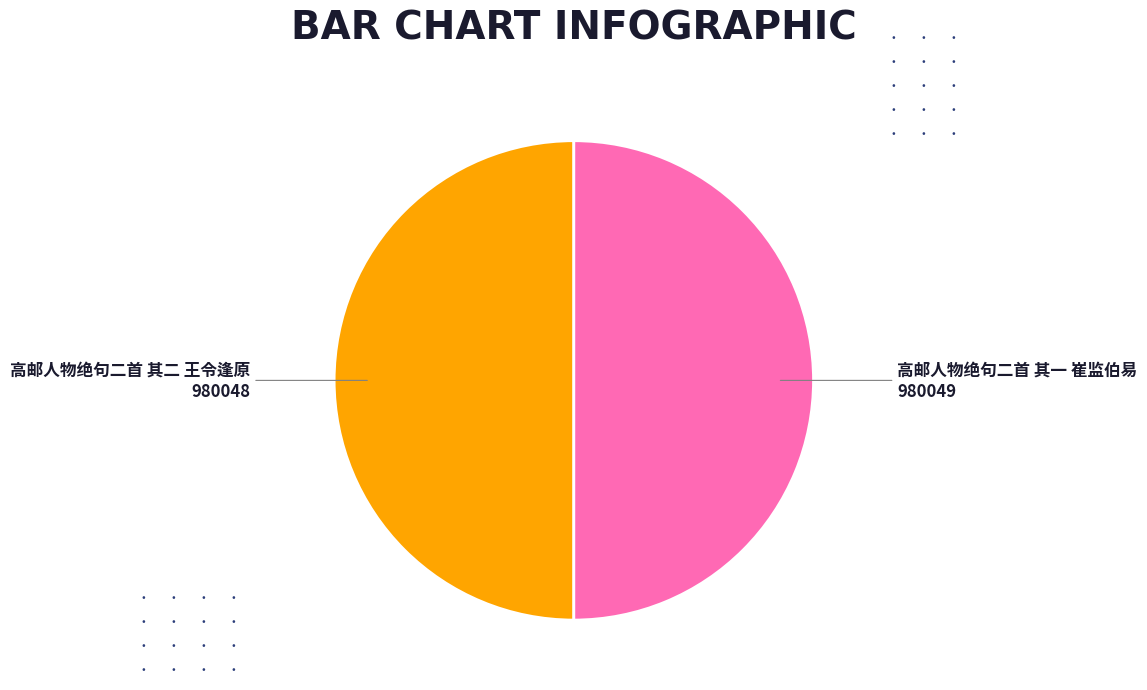

How many slices are in this pie chart?

2